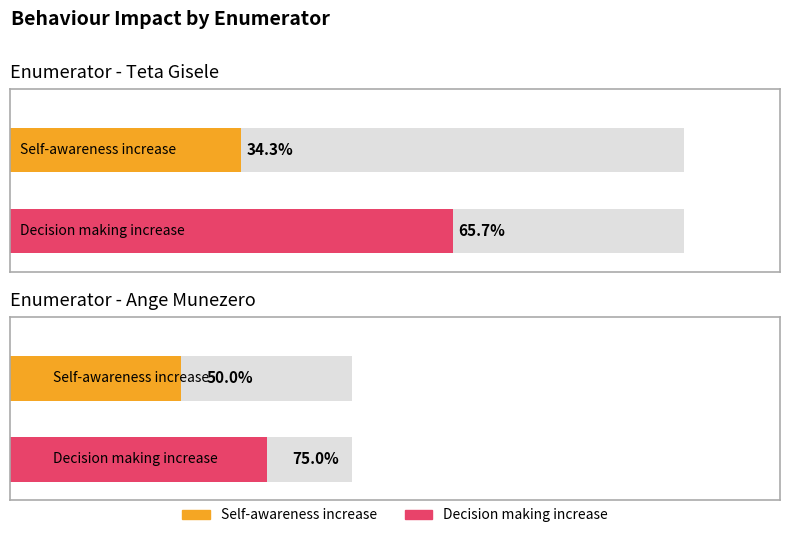

Is it true that Behaviour- Increase in decision making equals 0 at 19?

False